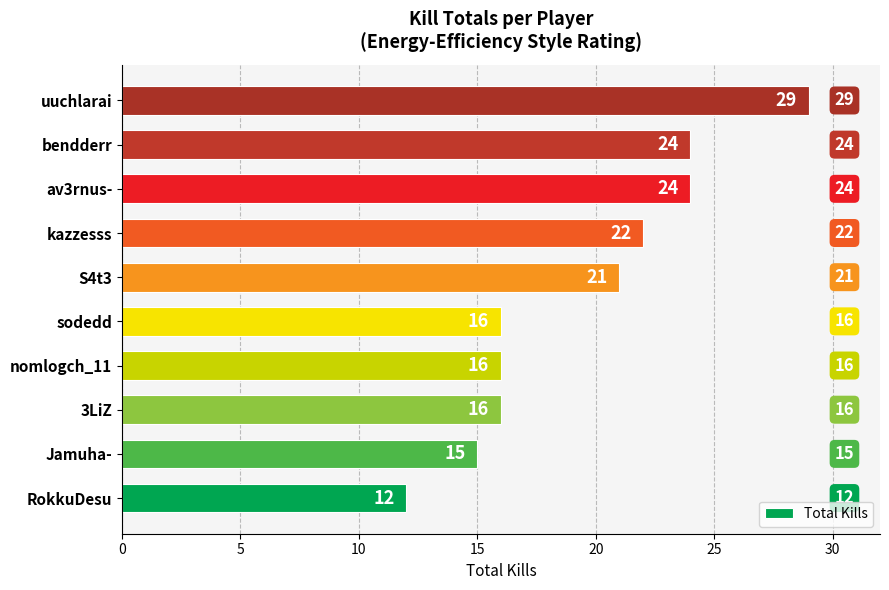

The value at uuchlarai is 29. True or false?

True